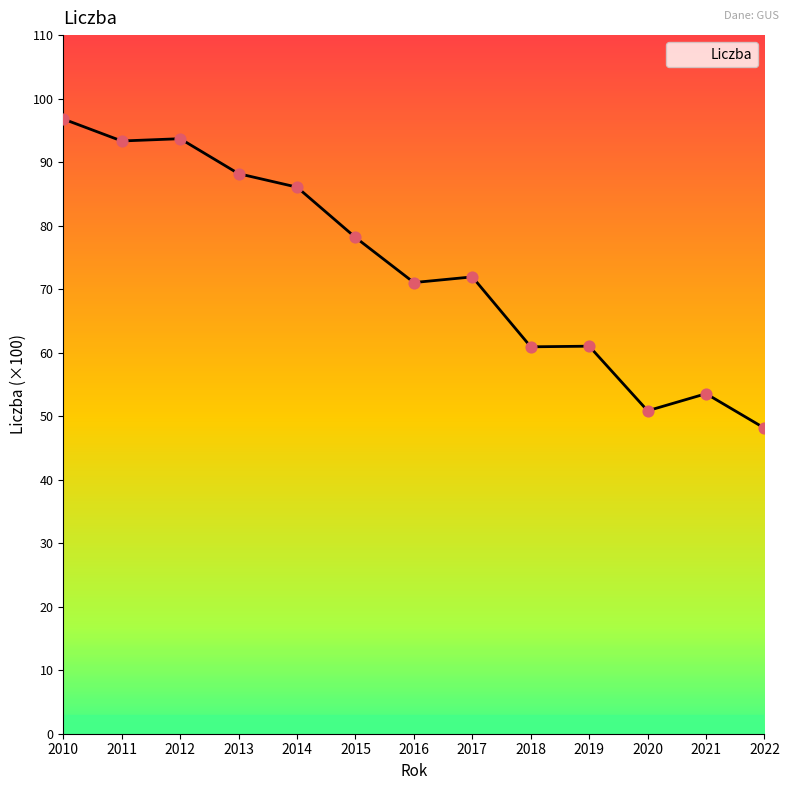

What is the change in value from 2011 to 2021?

-3979